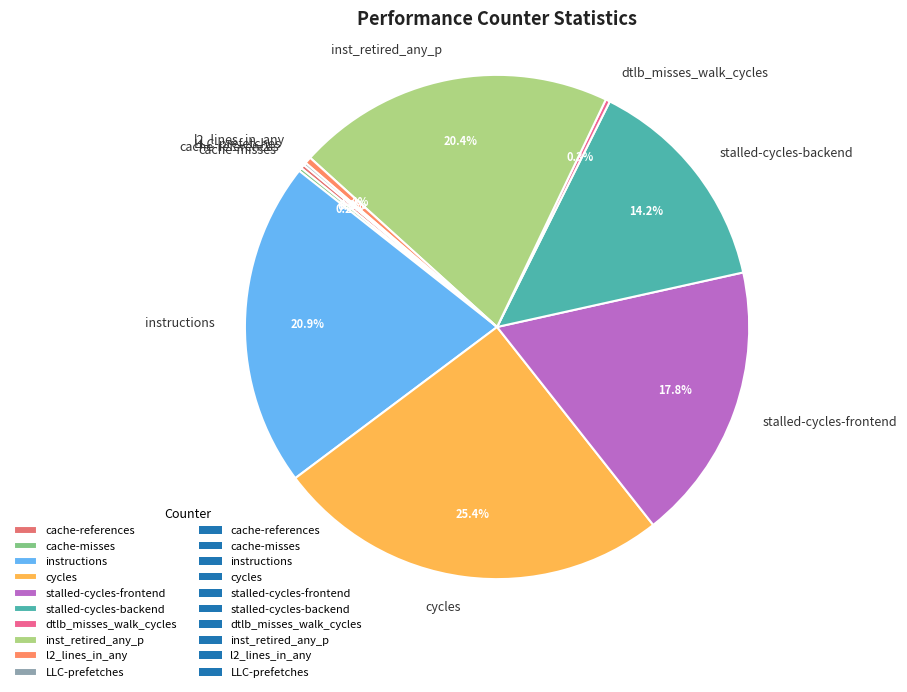

Is the sum of stalled-cycles-frontend and dtlb_misses_walk_cycles greater than half?

No